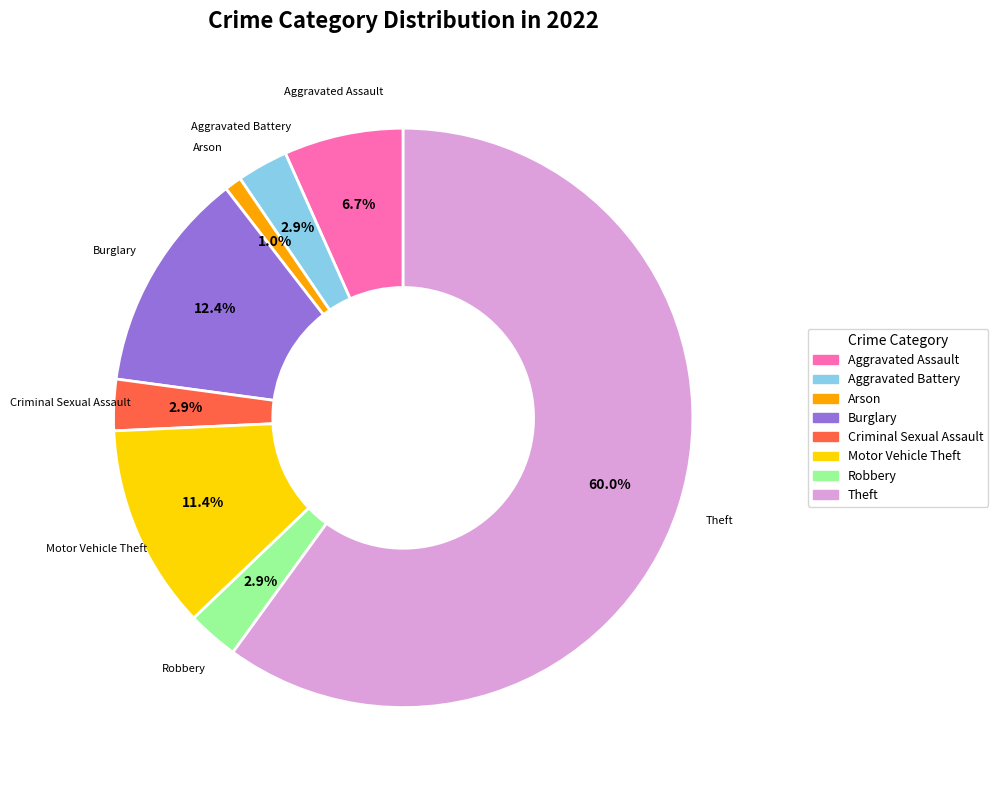

Which has a higher value, Criminal Sexual Assault or Theft?

Theft